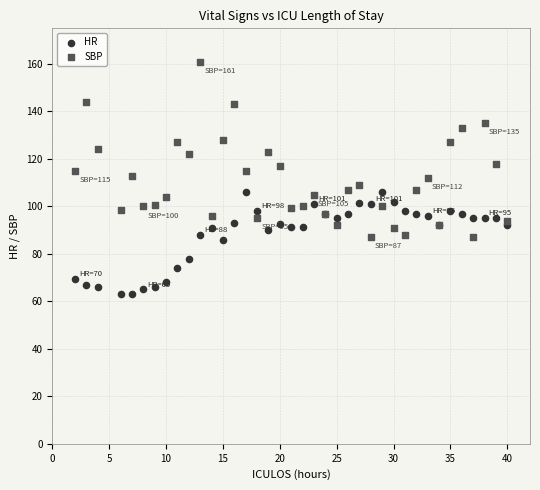

What are all the series names shown in the legend?

HR, SBP